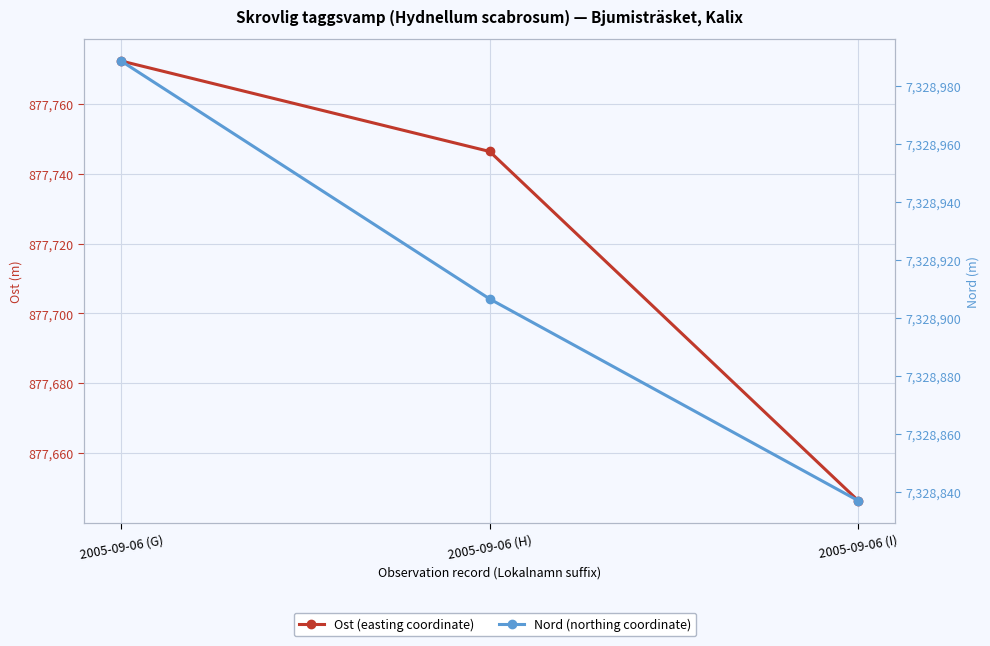

Does the chart display data point markers on the line(s)?

Yes